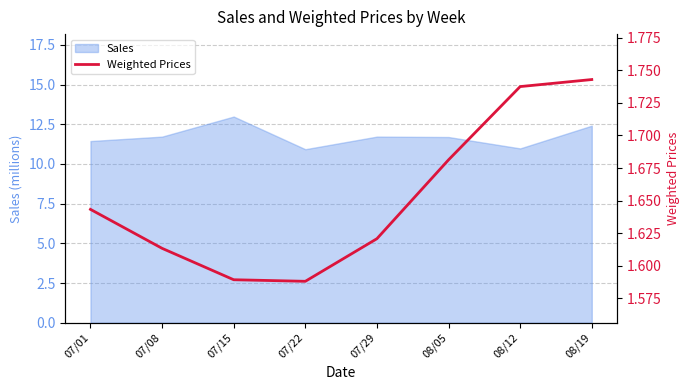

Is it true that Sales equals 10.9 at 07/22?

True